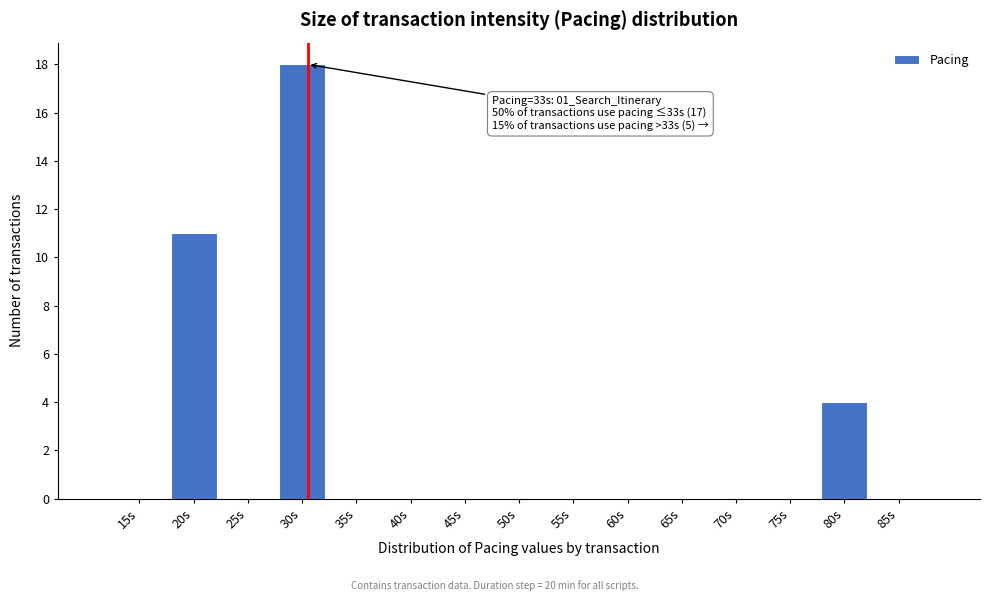

Reading right to left, transcribe all the data shown in this chart.

85s=0	80s=4	75s=0	70s=0	65s=0	60s=0	55s=0	50s=0	45s=0	40s=0	35s=0	30s=18	25s=0	20s=11	15s=0